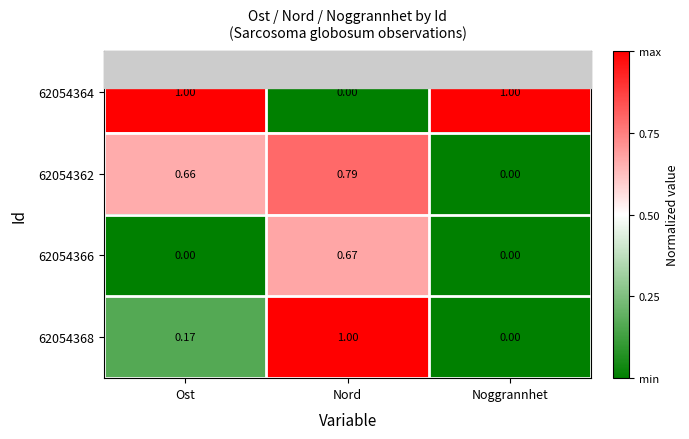

Where is 62054362 nearest to the value 0?

Noggrannhet